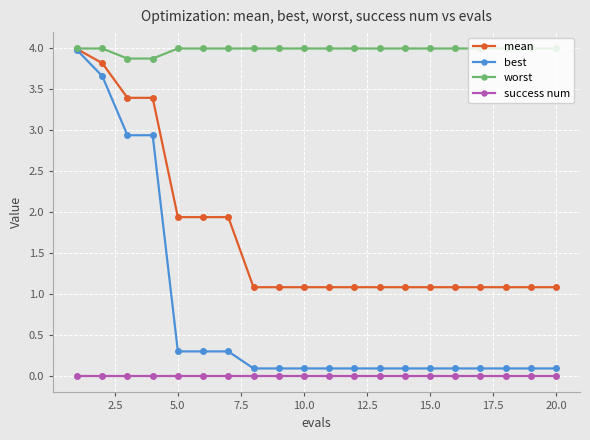

Which series has the largest total across all categories?

worst